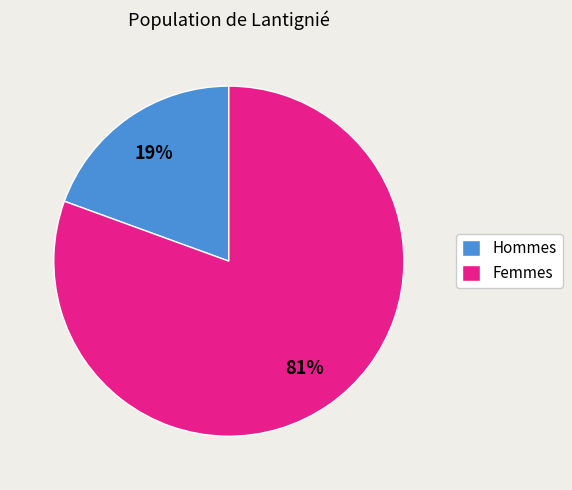

What is the largest slice in the pie chart?

Femmes